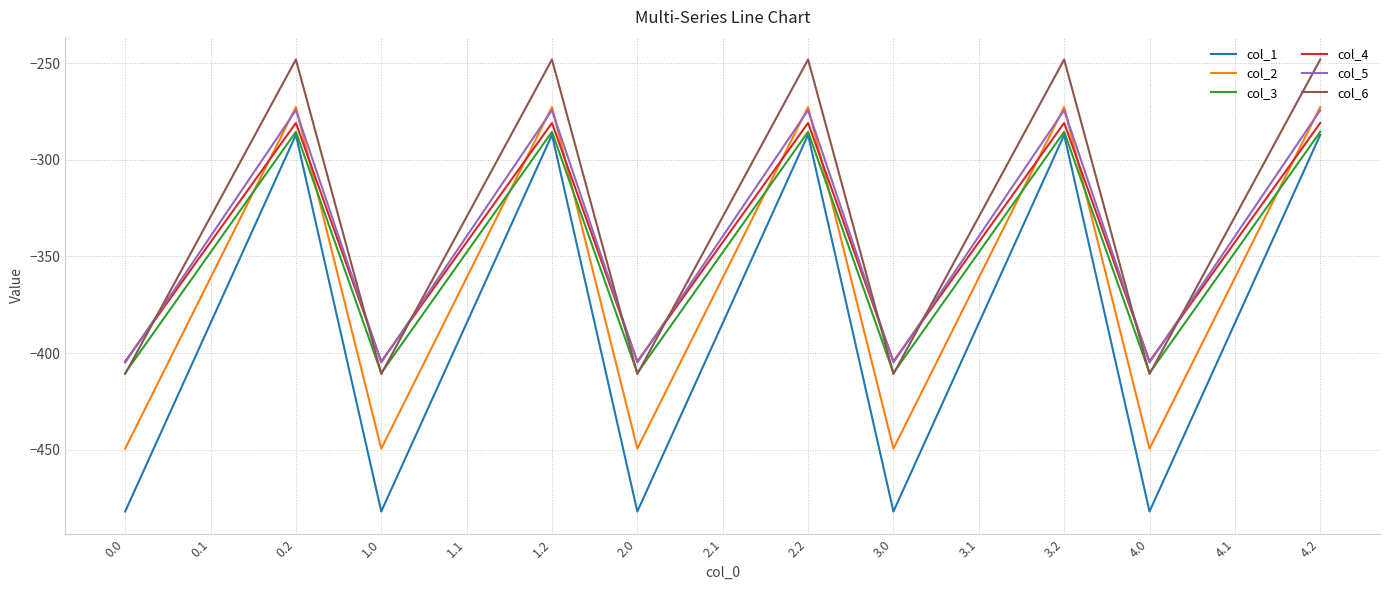

Where is the first local maximum for col_4?

0.2